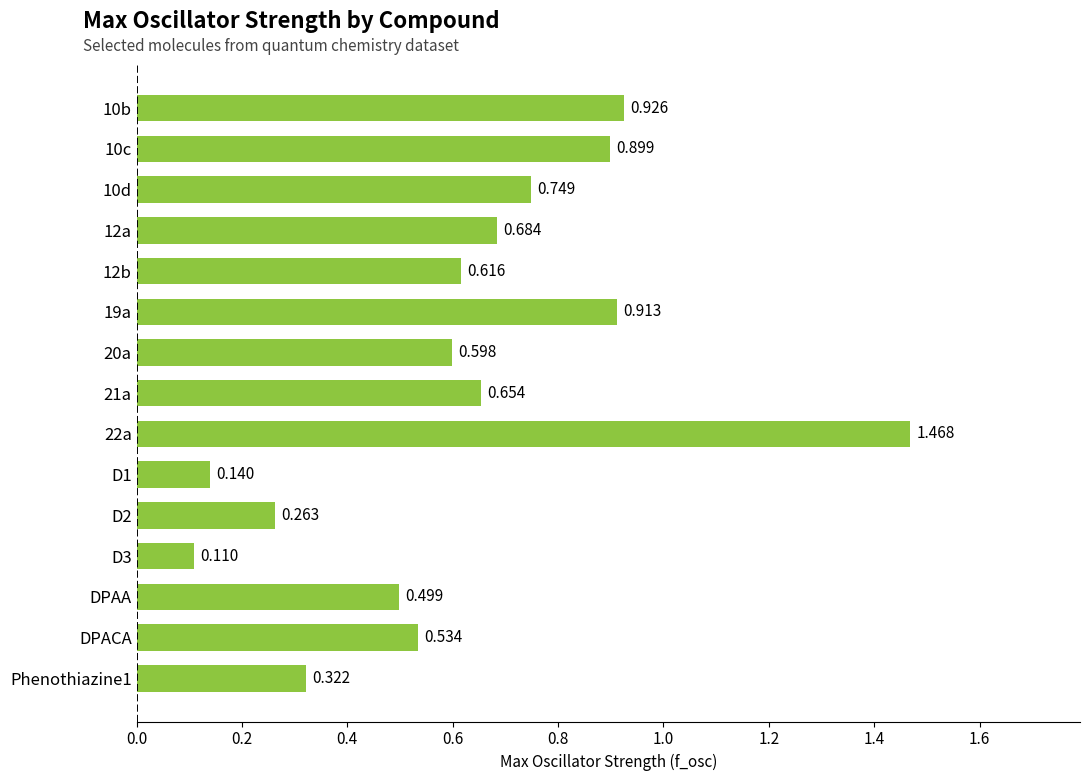

Rank the categories by value from lowest to highest.

D3, D1, D2, Phenothiazine1, DPAA, DPACA, 20a, 12b, 21a, 12a, 10d, 10c, 19a, 10b, 22a